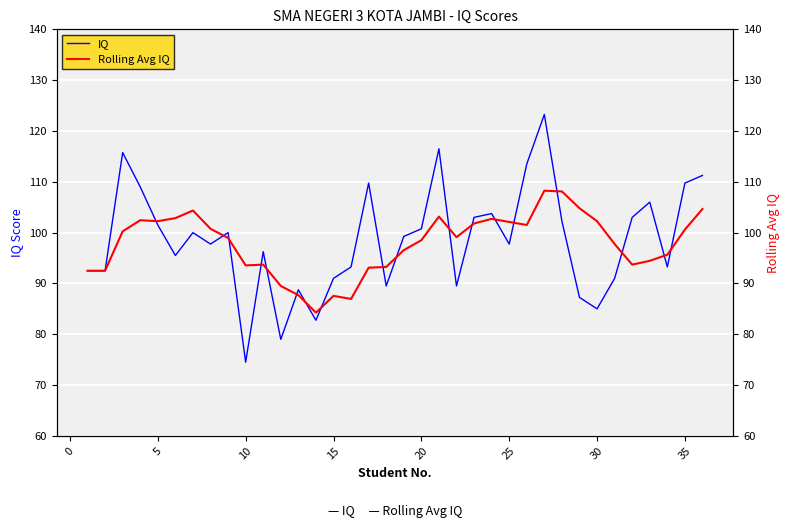

Is it true that IQ equals 97.8 at 25?

True